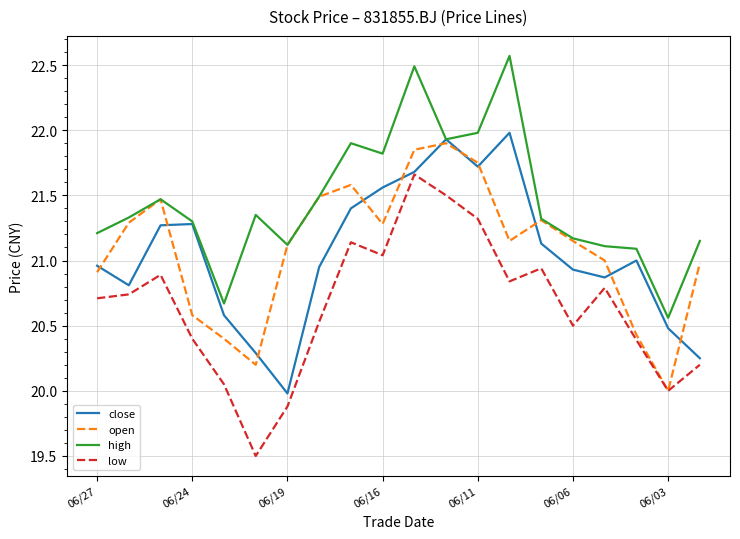

In high, how many points are higher than both neighbors (excluding endpoints)?

5